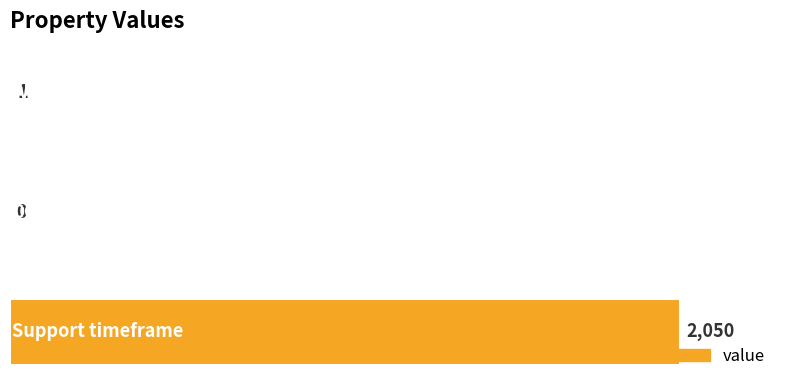

What is the sum of all values?

2051